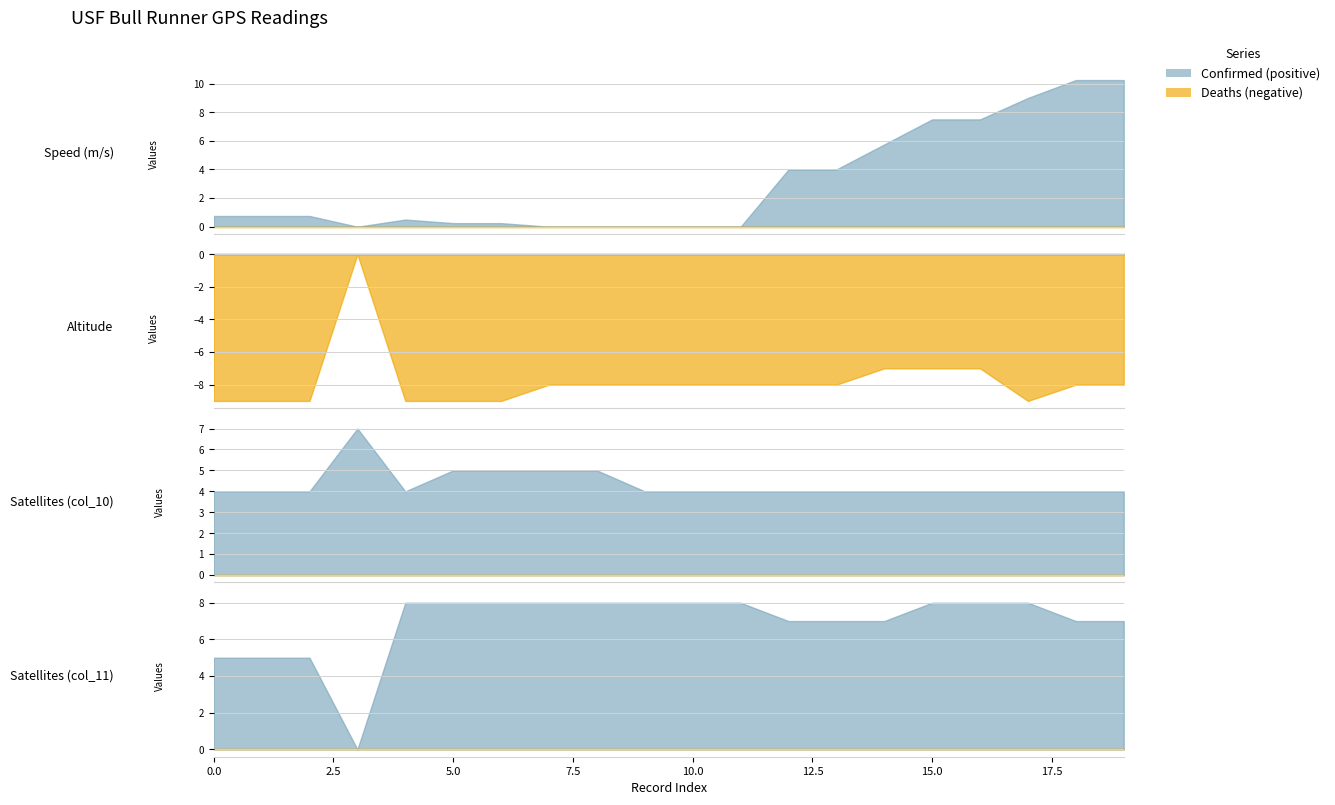

What is the value of the speed point at the 19th from the left?

10.2